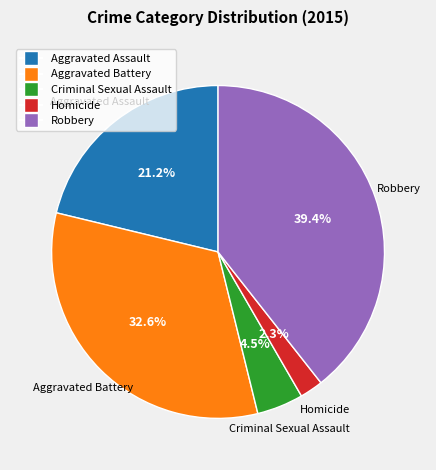

Combined, what portion of the pie is Aggravated Battery and Aggravated Assault?

53.8%